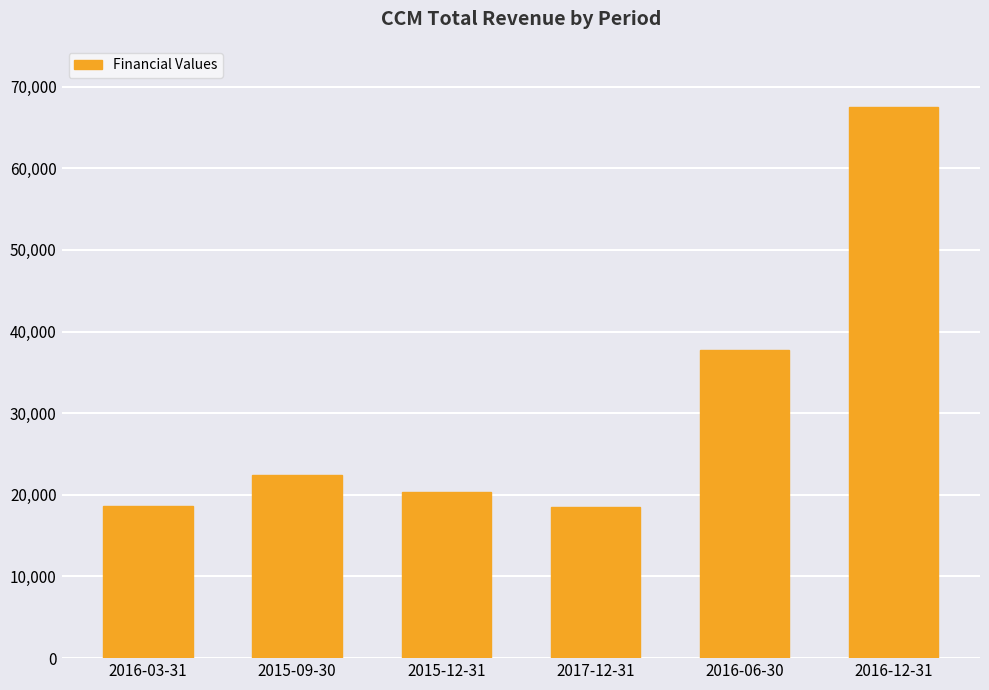

At which label is the value closest to 43000?

2016-06-30